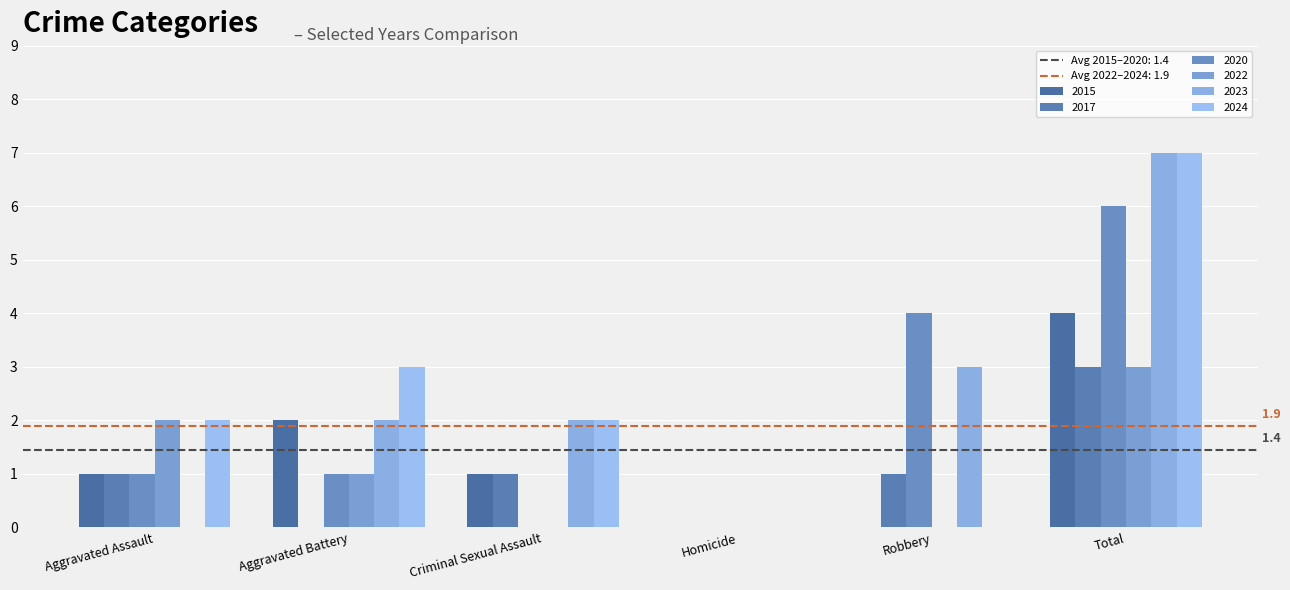

Reading left to right, what are all the values shown in this chart?

2015: 1	2	1	0	0	4
2017: 1	0	1	0	1	3
2020: 1	1	0	0	4	6
2022: 2	1	0	0	0	3
2023: 0	2	2	0	3	7
2024: 2	3	2	0	0	7